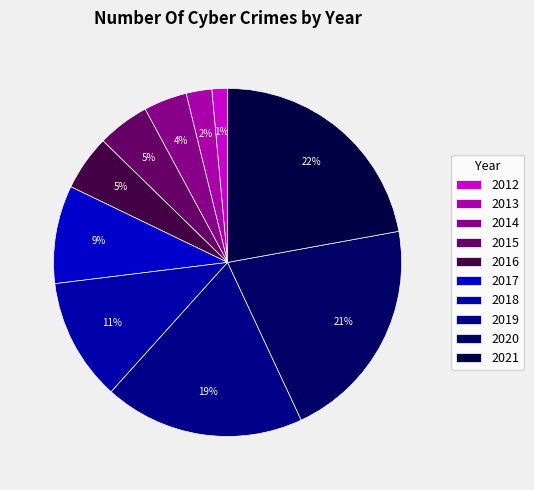

To the nearest percent, what percentage of the pie is 2021?

22%